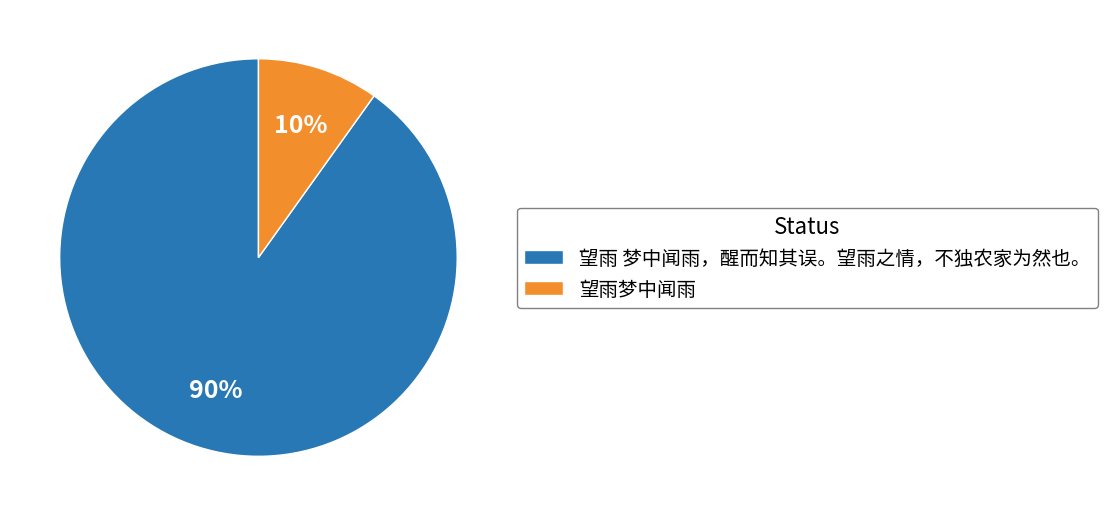

Between 望雨 梦中闻雨，醒而知其误。望雨之情，不独农家为然也。 and 望雨梦中闻雨, which is larger?

望雨 梦中闻雨，醒而知其误。望雨之情，不独农家为然也。